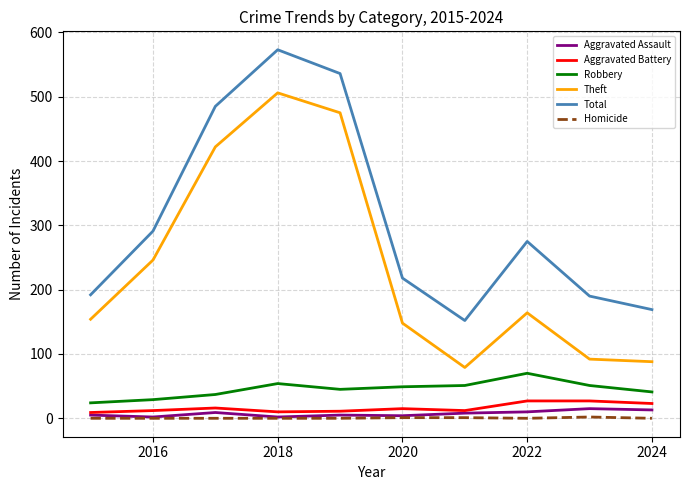

True or false: Aggravated Assault and Robbery intersect in this chart.

False